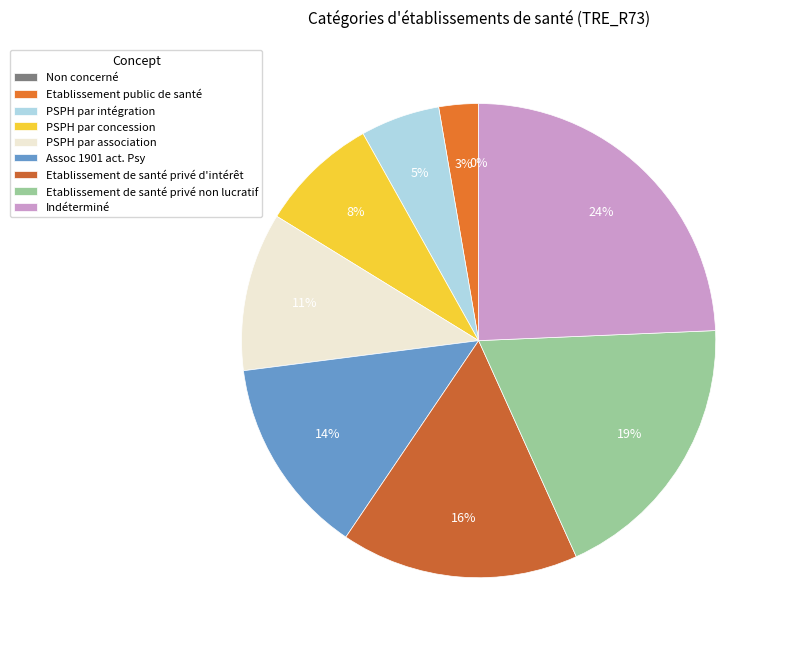

To the nearest percent, what percentage of the pie is Assoc 1901 act. Psy?

14%